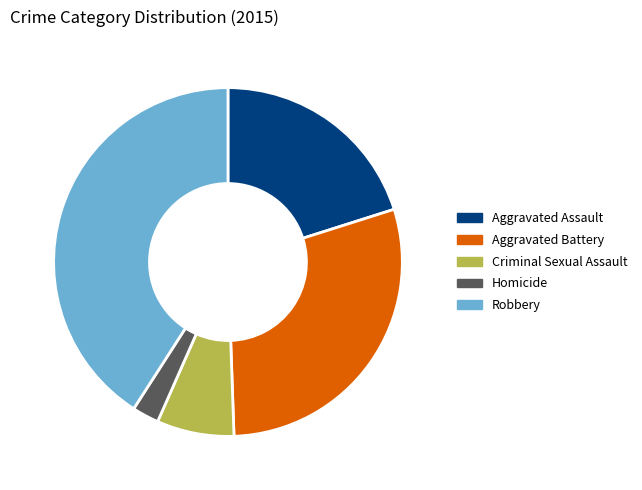

What is the largest slice in the pie chart?

Robbery